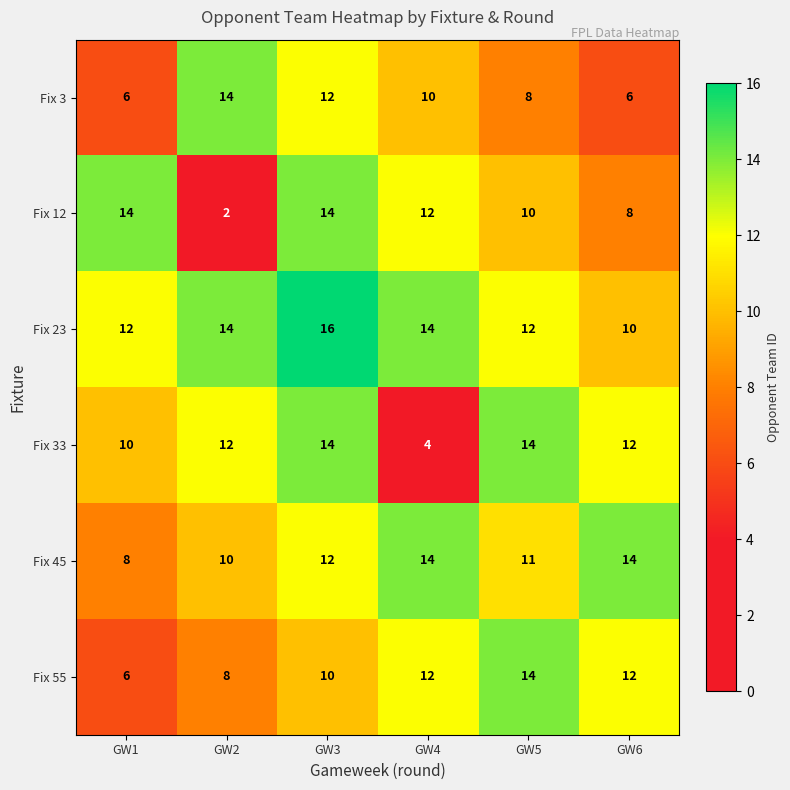

Count the Fix 55 values in the range 8 to 12.

4